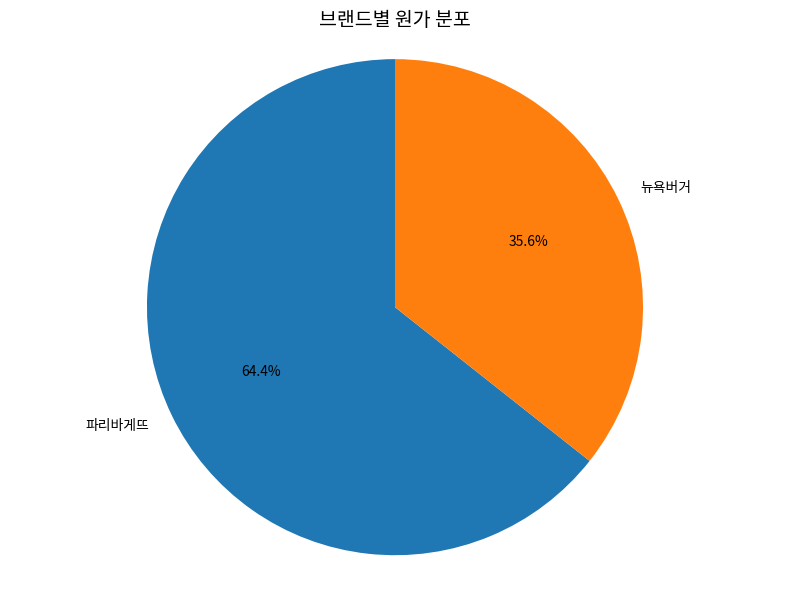

Rank the categories by value from lowest to highest.

뉴욕버거, 파리바게뜨